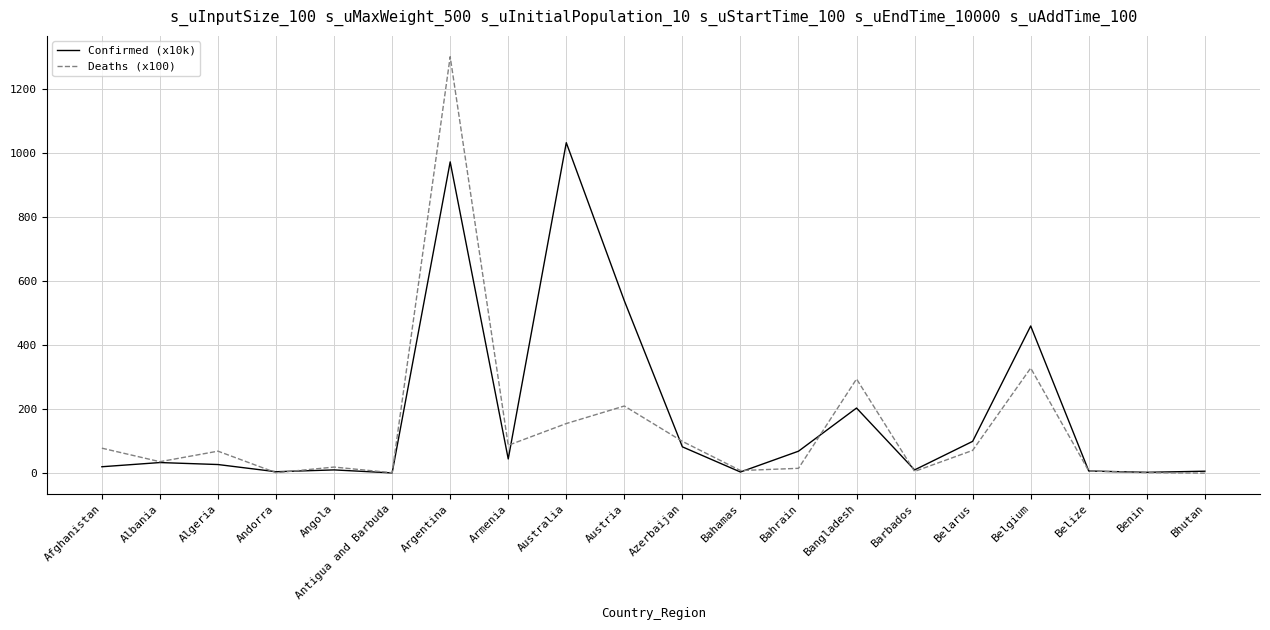

What is the total value across all series at Bhutan?

6.4